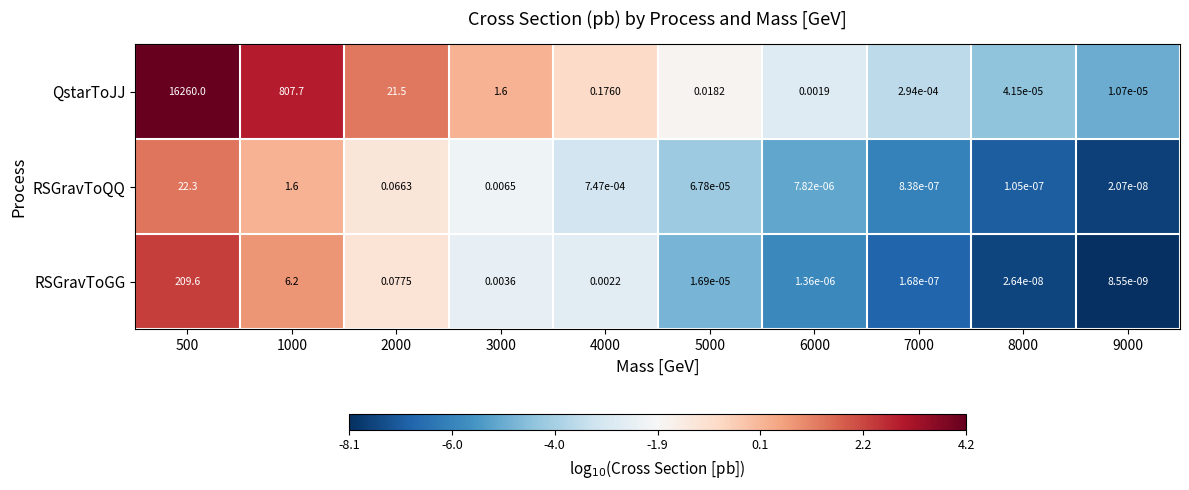

Rank the series at 2000 from highest to lowest value.

QstarToJJ, RSGravToGG, RSGravToQQ